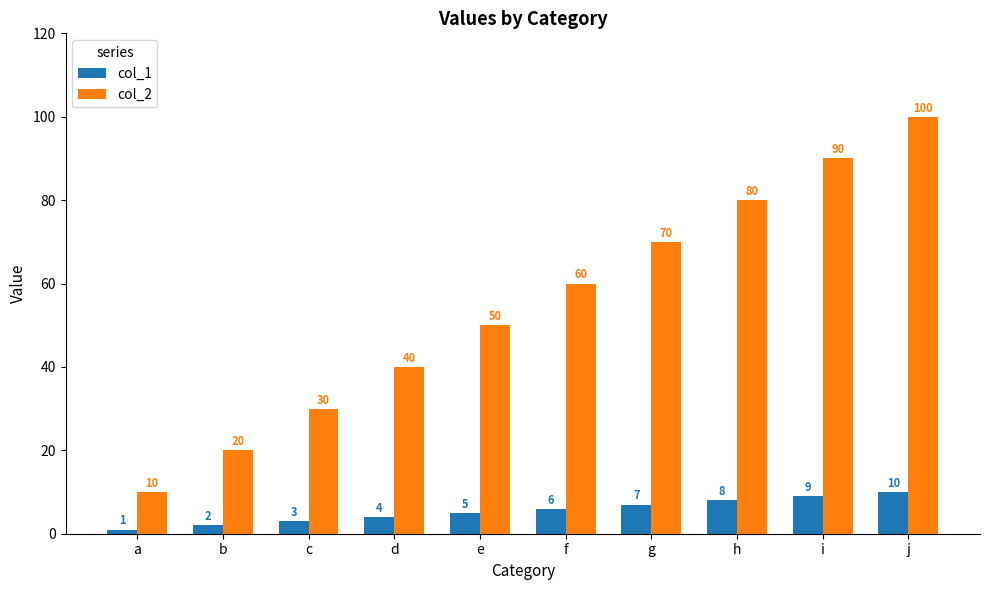

The value of col_1 at a is 1. True or false?

True